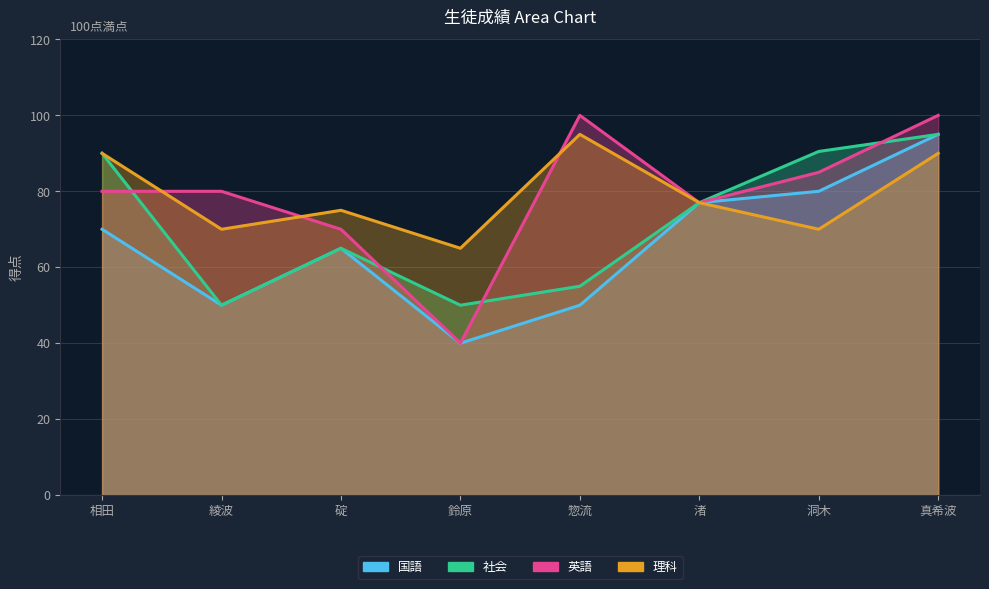

What is the spread (max minus min) of values at 綾波?

30.0